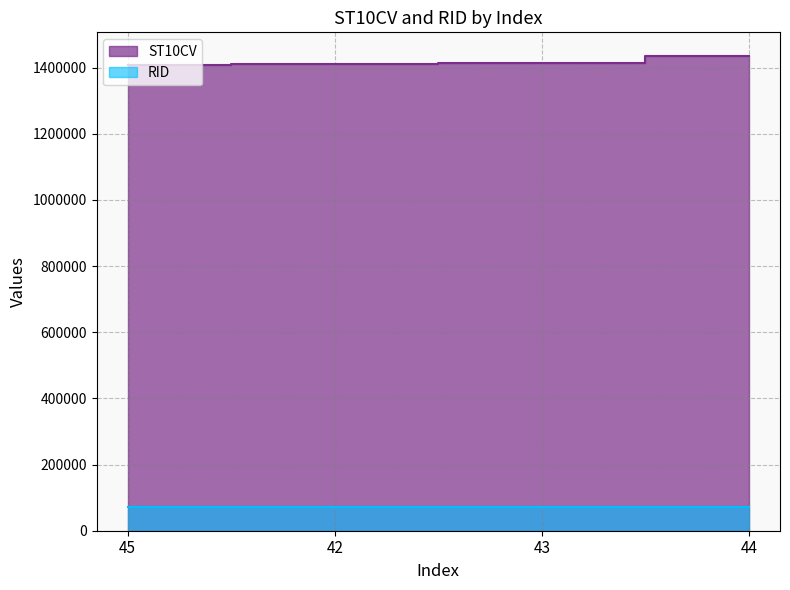

True or false: there are more than 0 points higher than both neighbors.

False